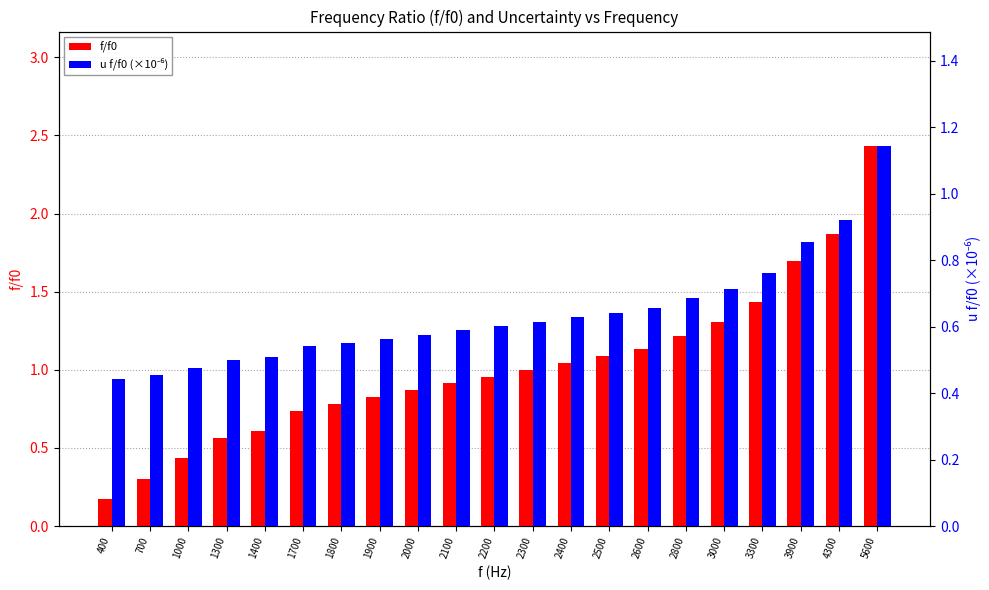

True or false: f/f0 has a value of 0.8 at 1800.

True